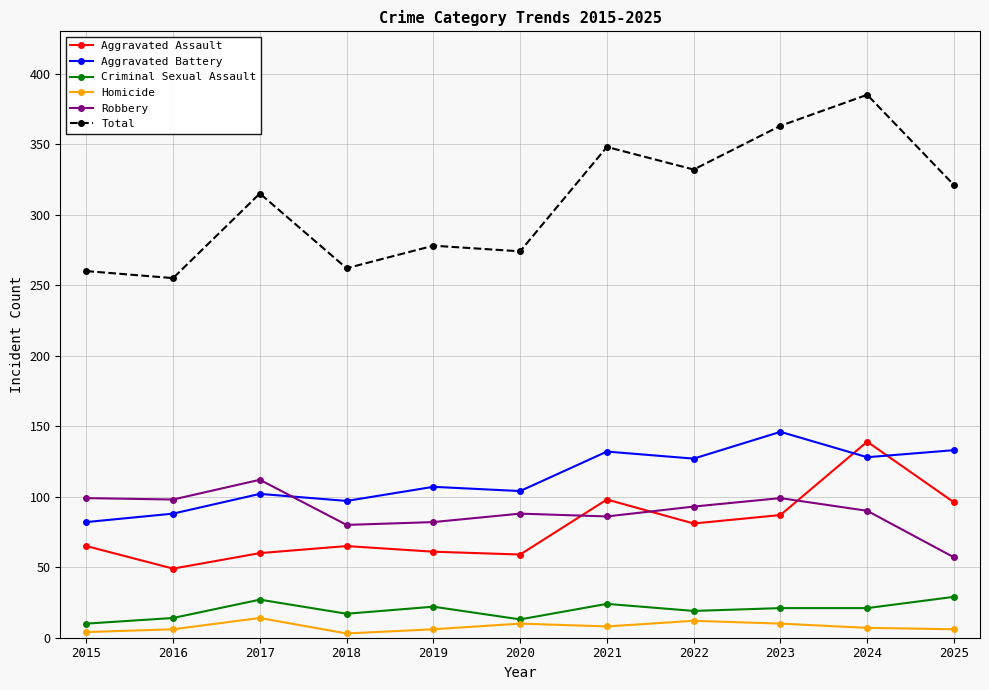

How many lines are shown in the chart?

6